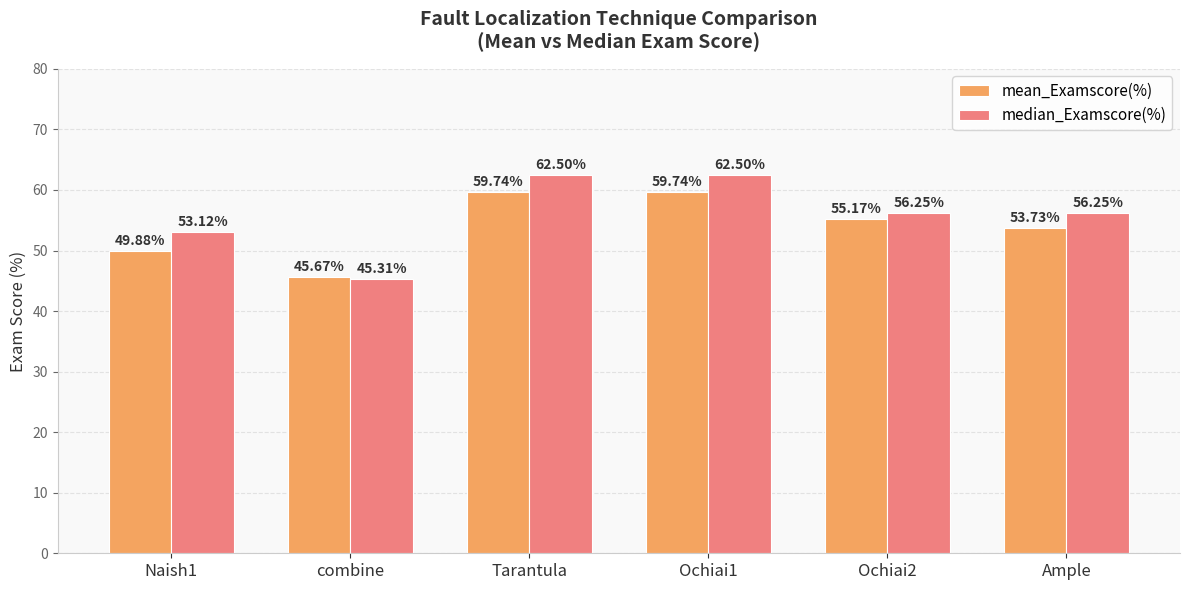

What is the total value across all series at Ochiai2?

111.4